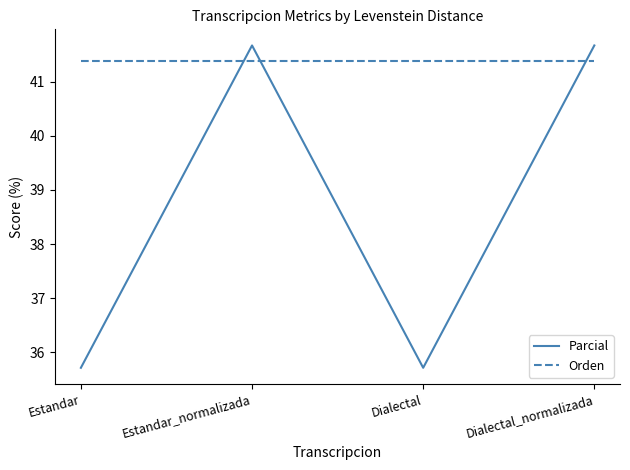

Count the Parcial values in the range 35 to 41.

2